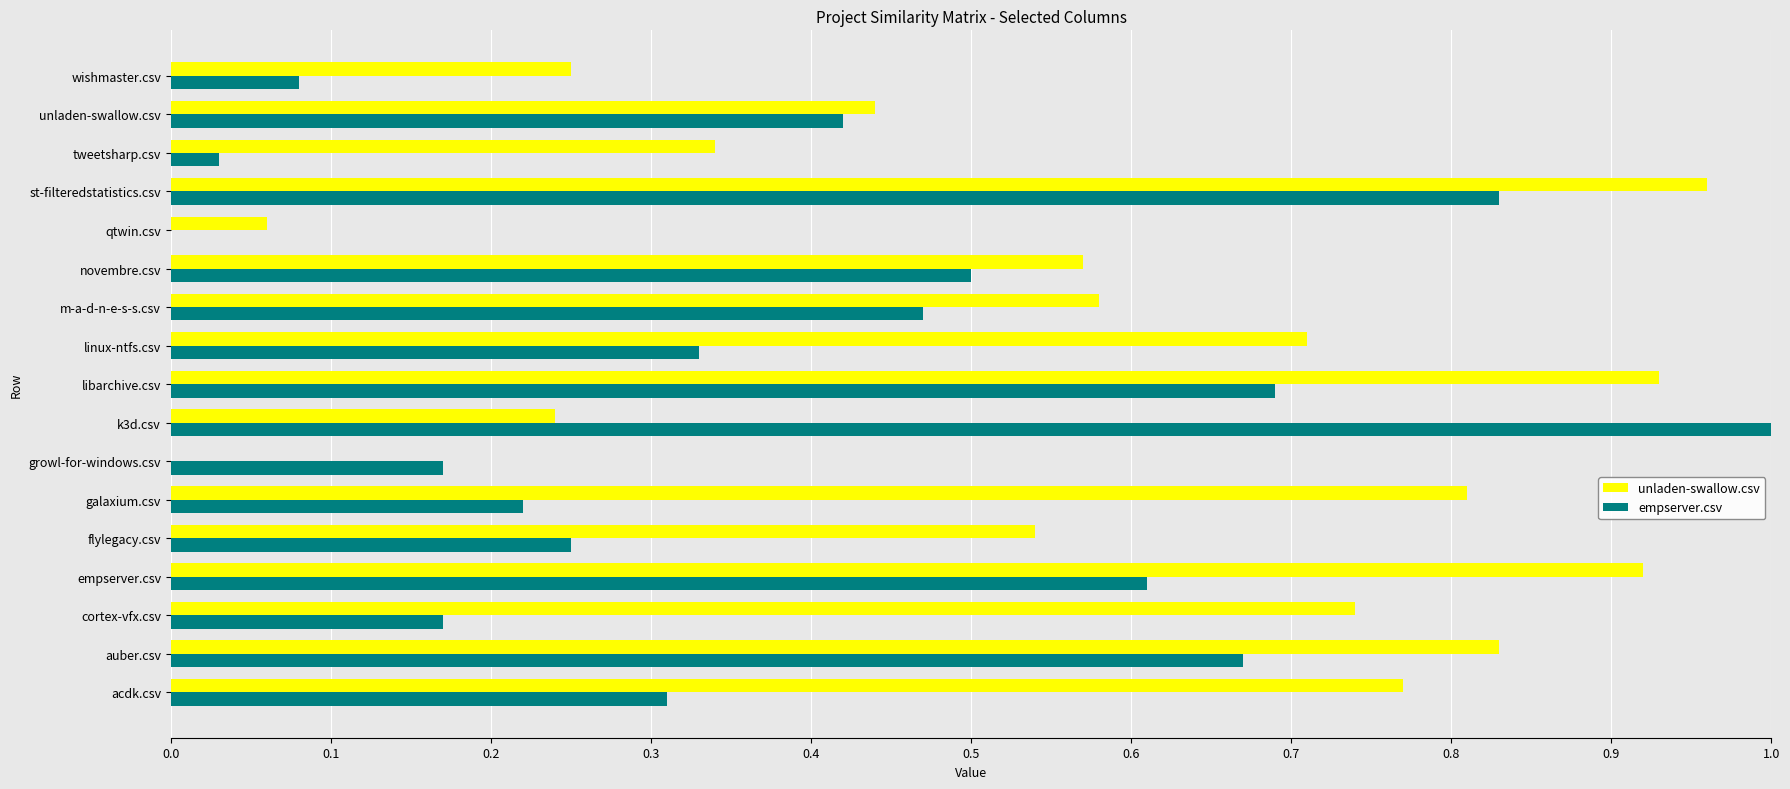

What is the sum of all empserver.csv values?

6.8